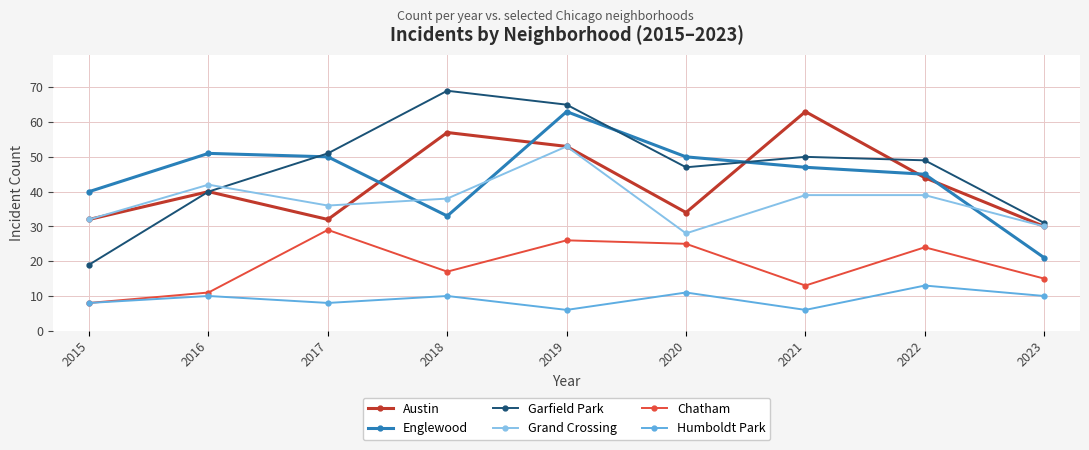

At which category does Humboldt Park reach its first local peak?

2016